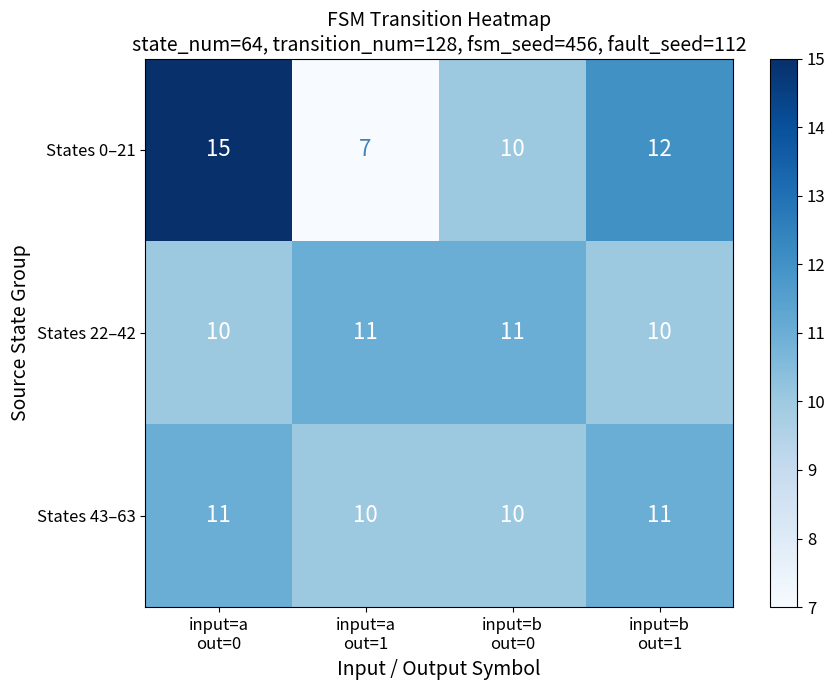

Which series has the largest total across all categories?

States 0–21